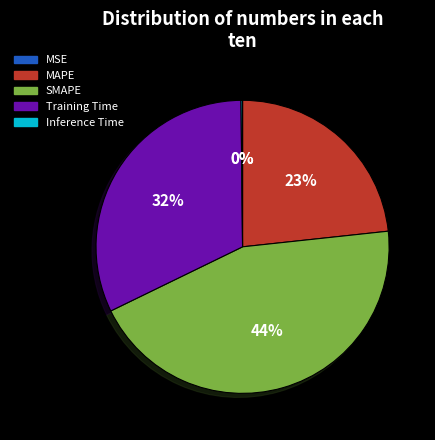

True or false: Training Time accounts for 32% of the total.

True